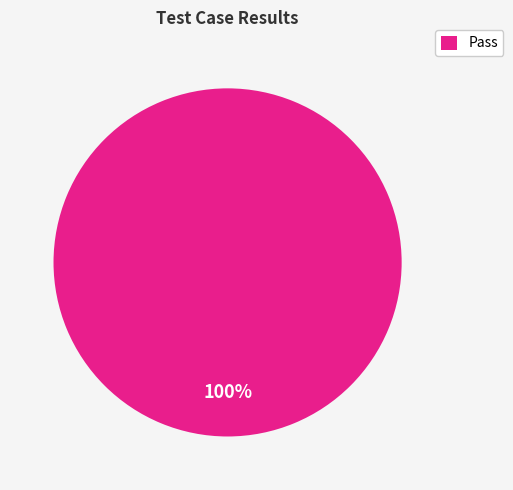

What percentage is the Pass slice, to the nearest percent?

100%